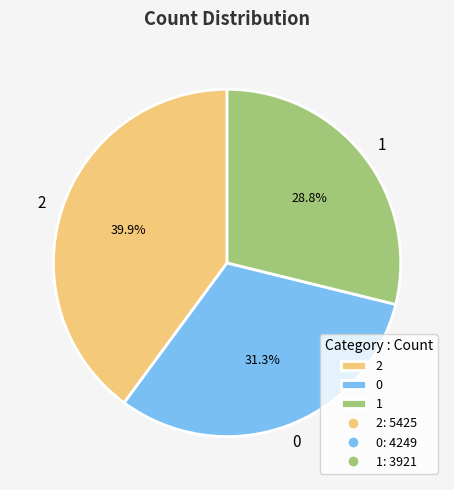

Rank the categories by value from highest to lowest.

2, 0, 1